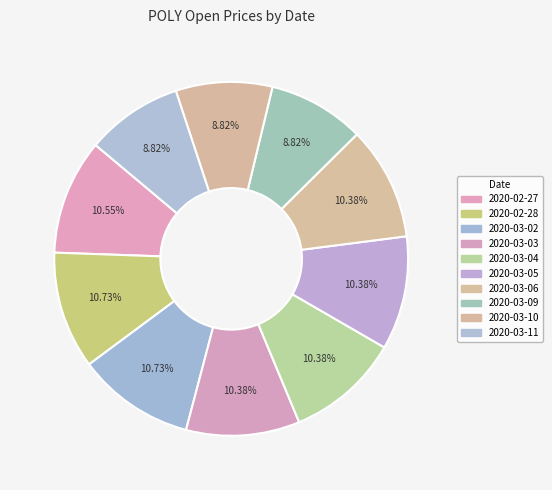

To the nearest percent, what percentage of the pie is 2020-03-06?

10%